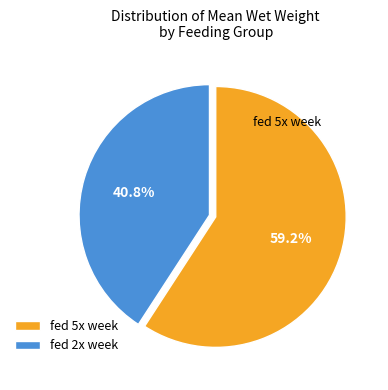

Rank the categories by value from lowest to highest.

fed 2x week, fed 5x week